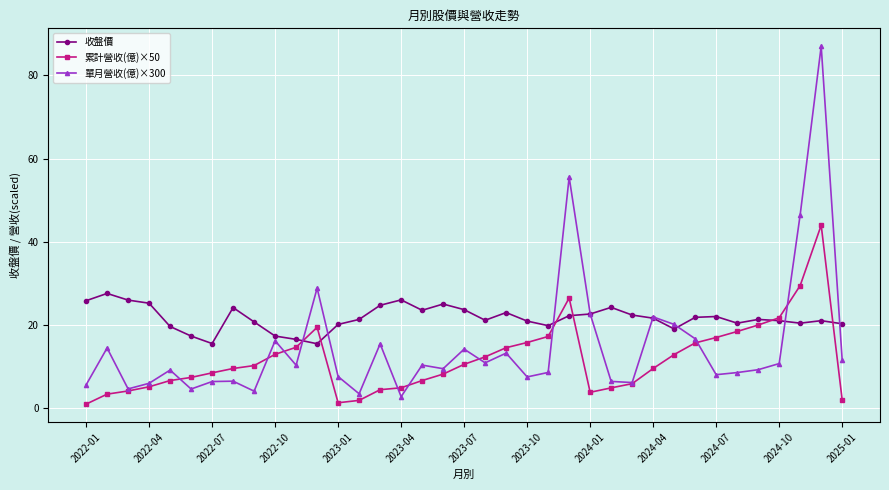

List the series in order of their overall mean, lowest first.

累計營收(億)×50, 單月營收(億)×300, 收盤價